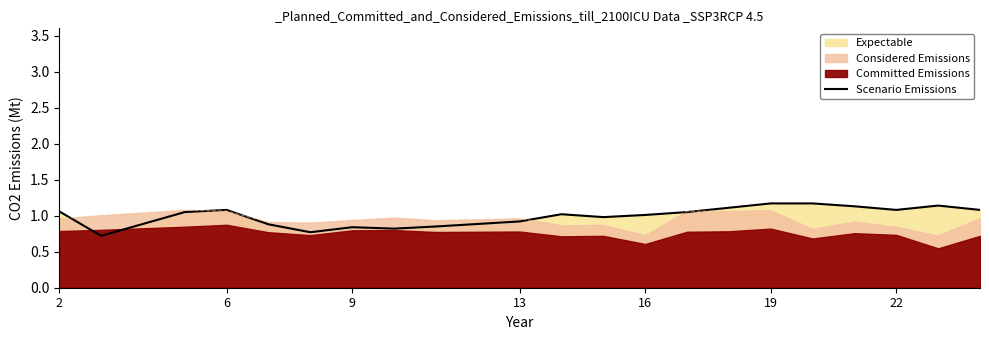

Reading right to left, what are all the values shown in this chart?

1.1	1.1	1.1	1.1	1.2	1.2	1.1	1.1	1.0	1.0	1.0	0.9	0.8	0.8	0.8	0.8	0.9	1.1	1.1	0.7	1.1